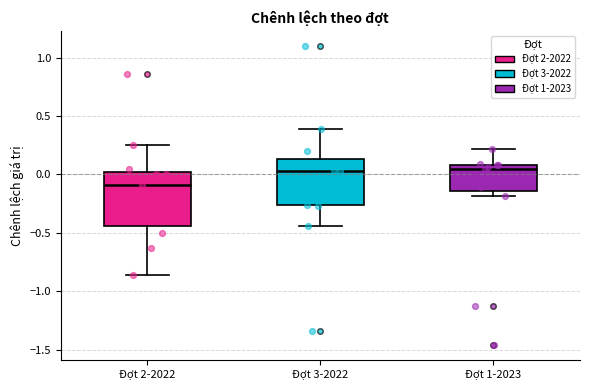

Where is the lower edge of the box for Đợt 3-2022 on the y-axis? The values are not printed on the chart, so give them approximately, as read against the axis.

-0.25